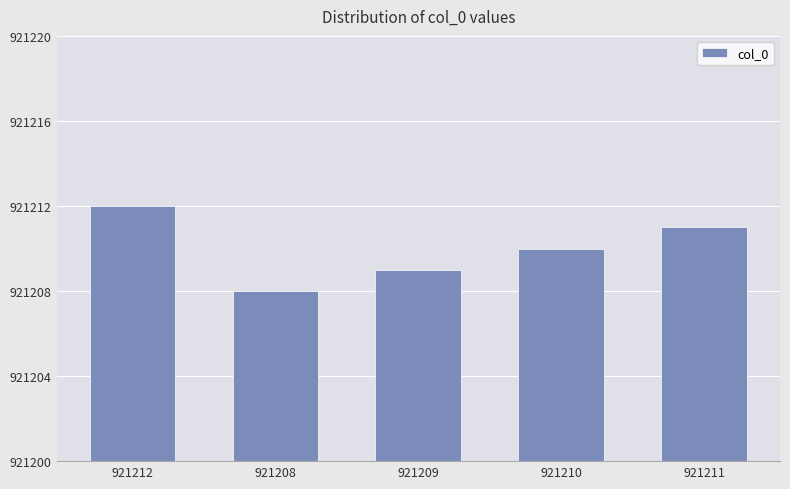

Reading left to right, transcribe all the data shown in this chart.

921212	921208	921209	921210	921211